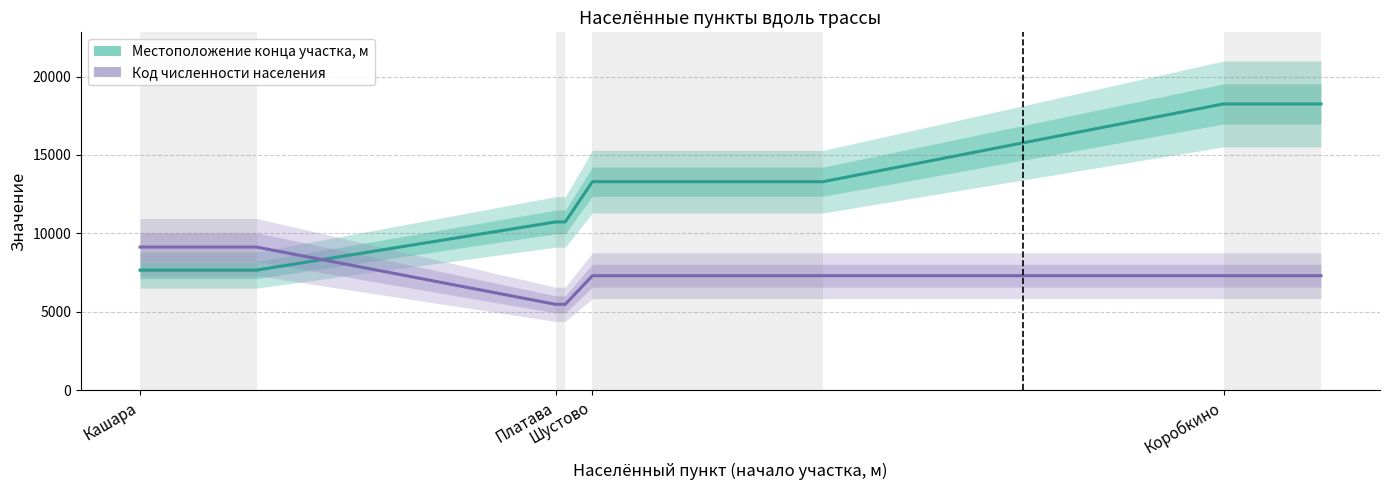

Is it true that Код численности населения (масштаб) equals 7302.8 at Коробкино?

True